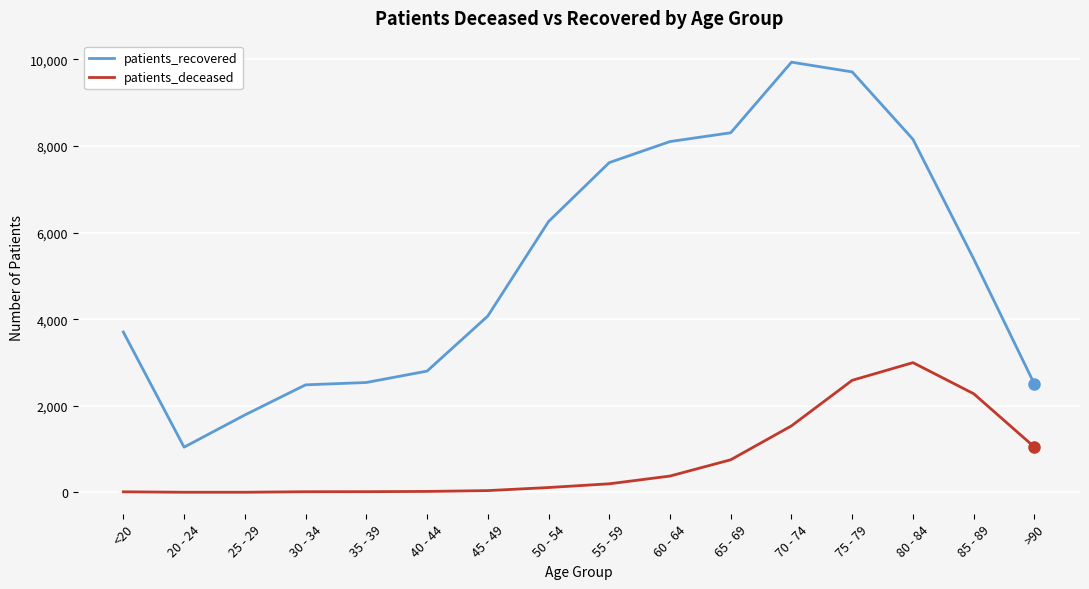

At which category does the chart reach its peak across all series?

70 - 74